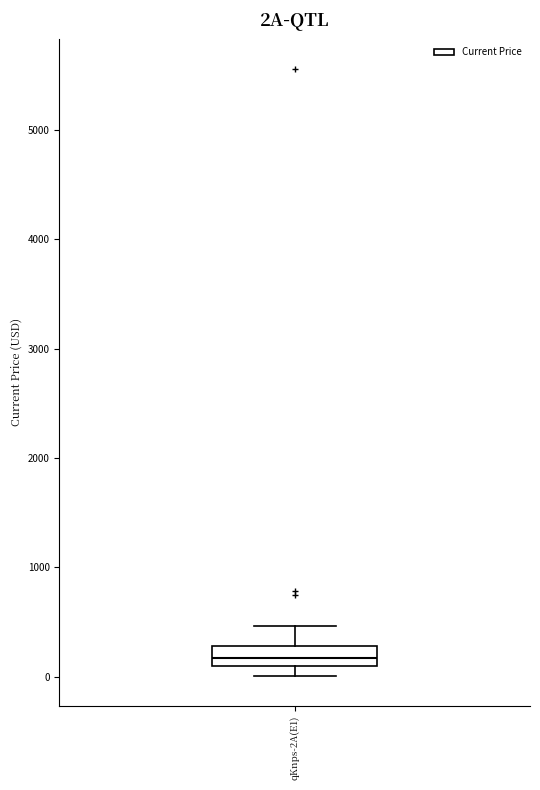

Read this box plot against the y-axis: the position of the median line, the range covered by the box, and the ends of both whiskers. The values are not printed on the chart, so give them approximately, as read against the axis.

median 200, box 100 to 300, whiskers 0 to 500